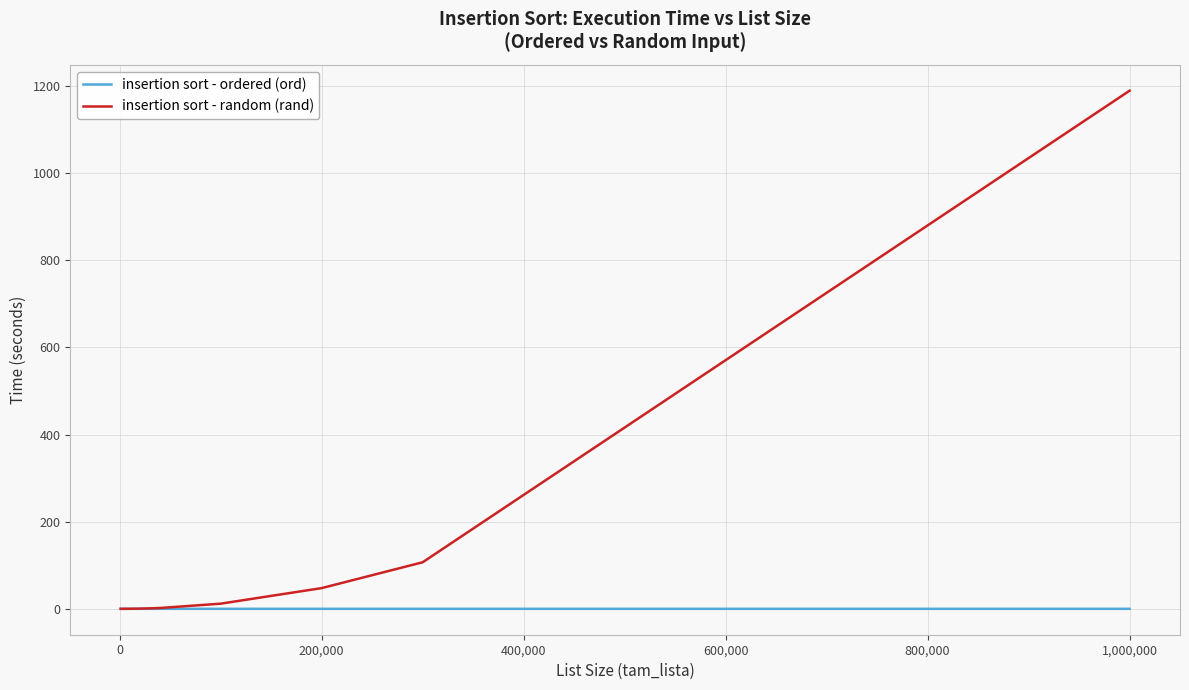

Is it true that insertion sort - ordered (ord) equals 0.0 at 1,000,000?

True